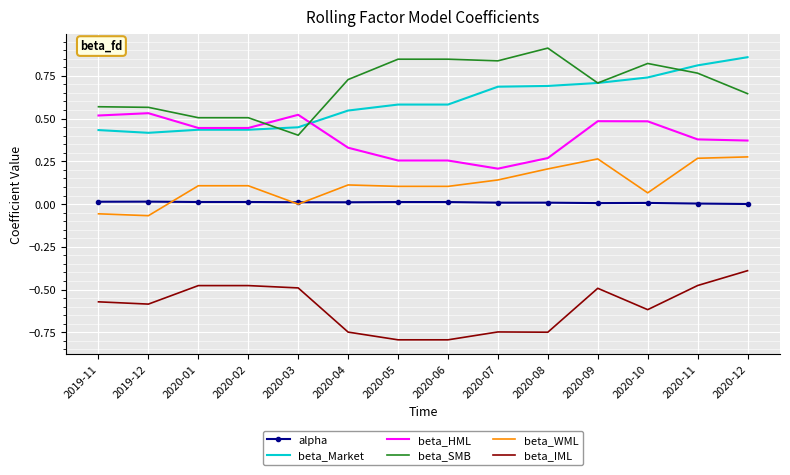

What is the spread (max minus min) of values at 2020-12?

1.2